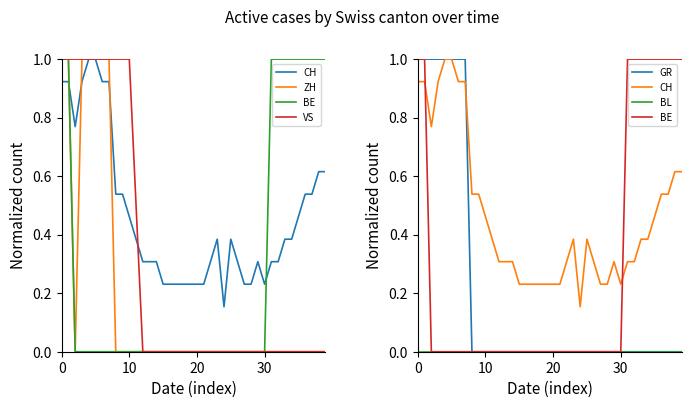

The value of CH at 21 is 0.2. True or false?

True